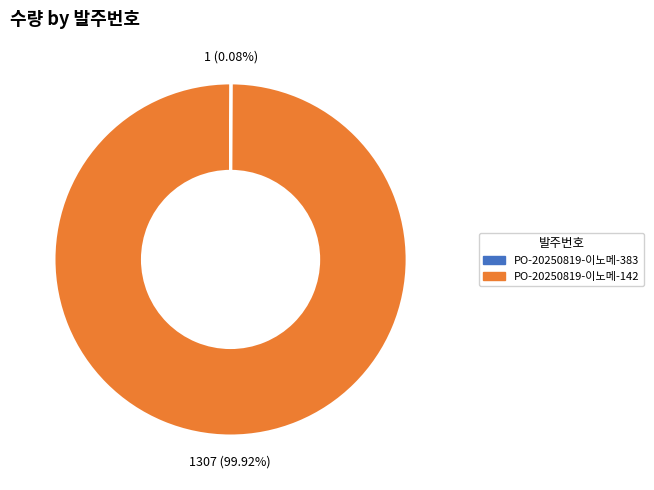

Which category accounts for the majority?

PO-20250819-이노메-142